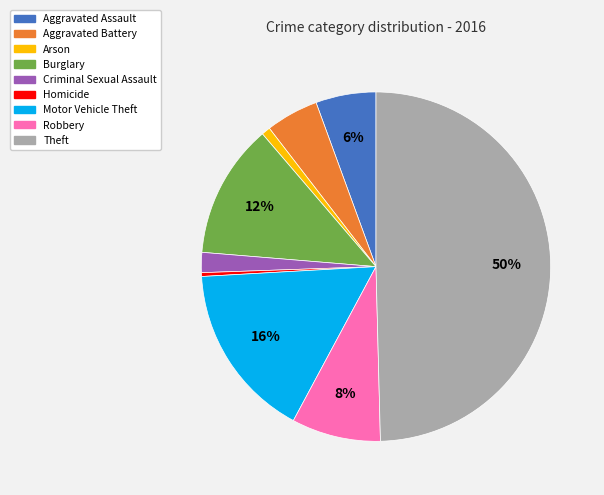

To the nearest percent, what is the combined percentage of Theft and Burglary?

62%